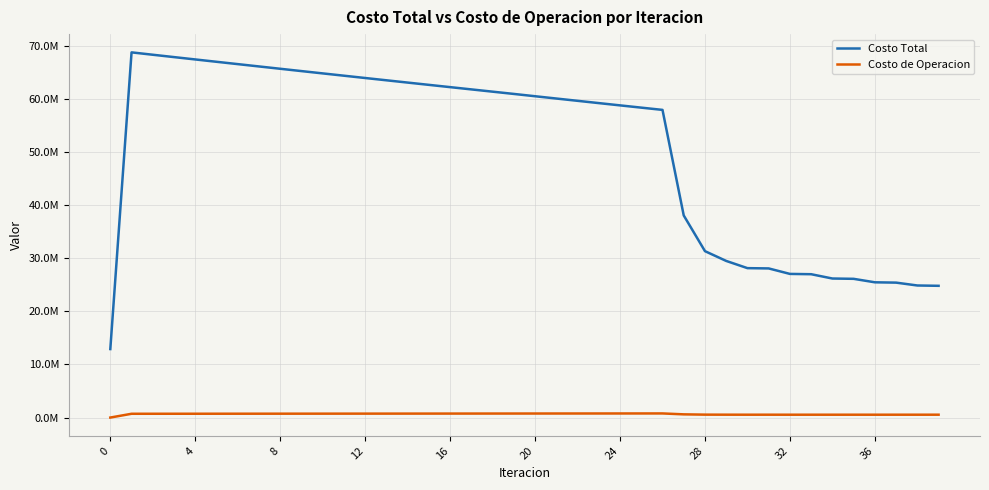

True or false: Costo de Operacion and Costo Total cross at least once.

False